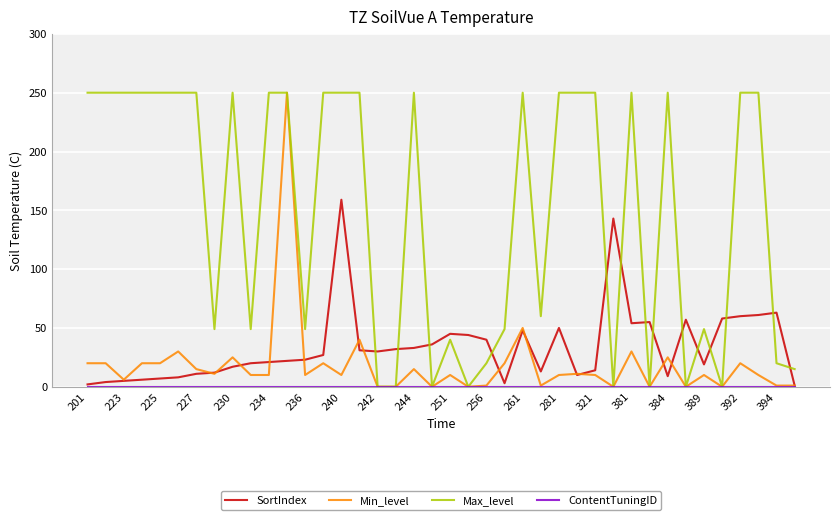

After their last crossing, which series has the higher values: SortIndex or Max_level?

Max_level